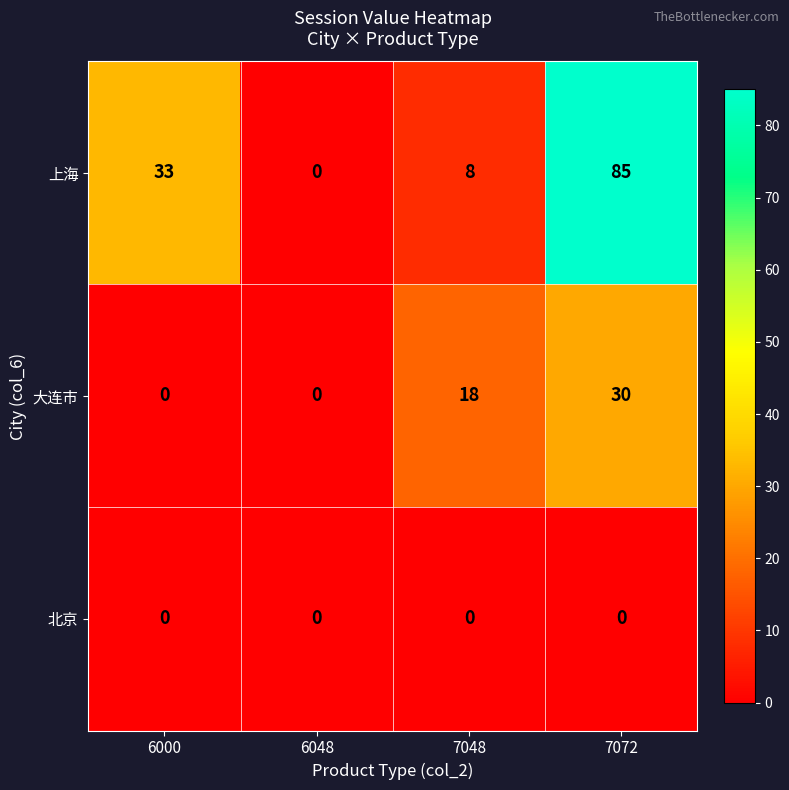

How many series are shown in this chart?

3